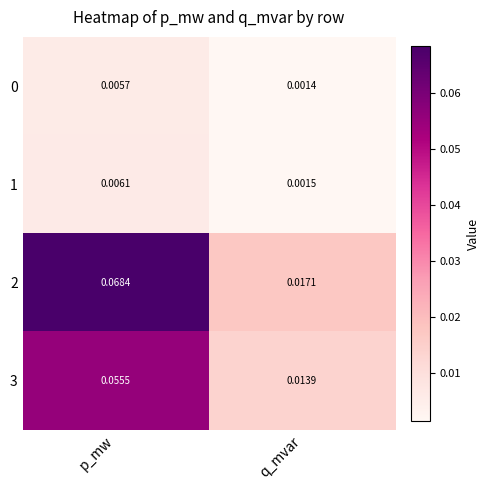

Is the value of 1 at p_mw greater than the value of 0 at q_mvar?

Yes